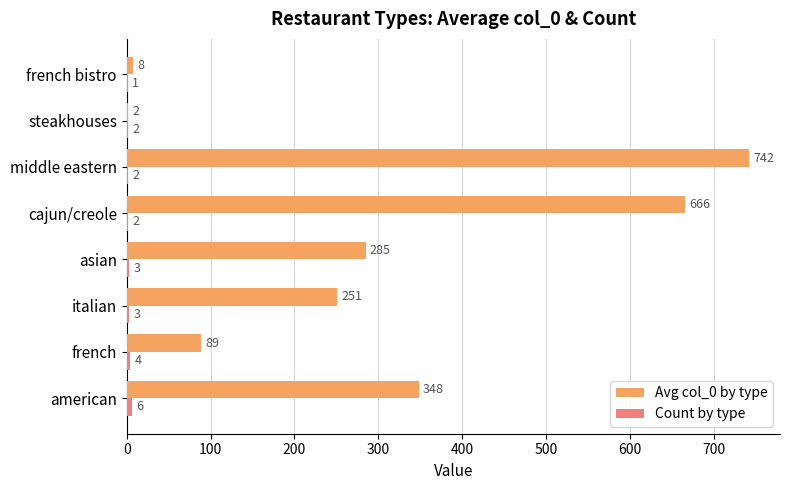

The value of Avg col_0 by type at cajun/creole is 1028. True or false?

False